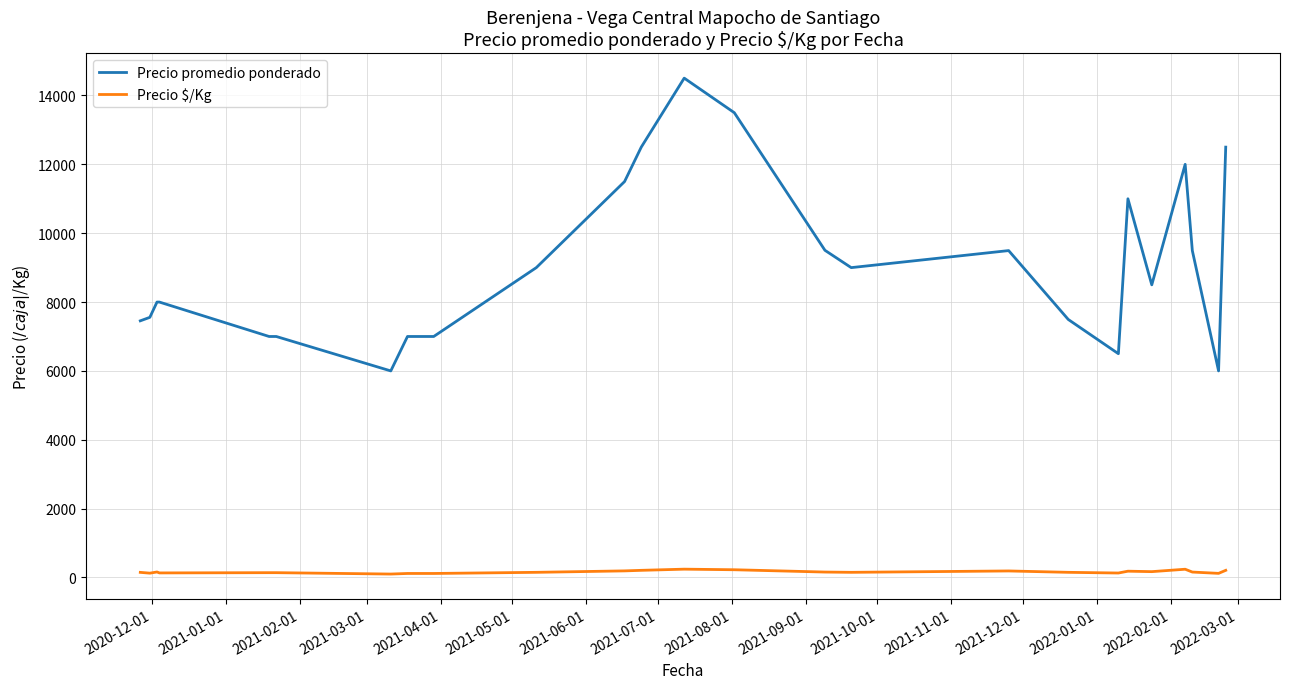

Does the chart have visible grid lines?

Yes